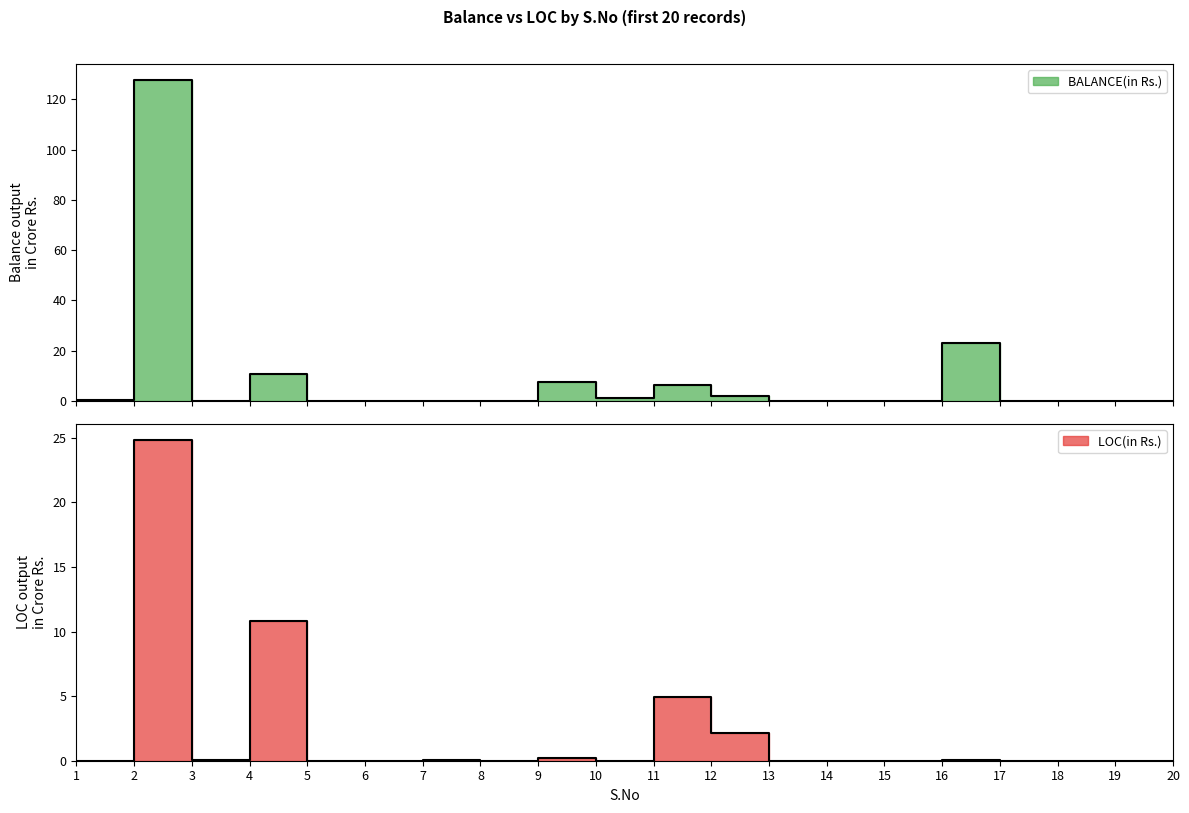

What is the greatest value displayed?

127.5